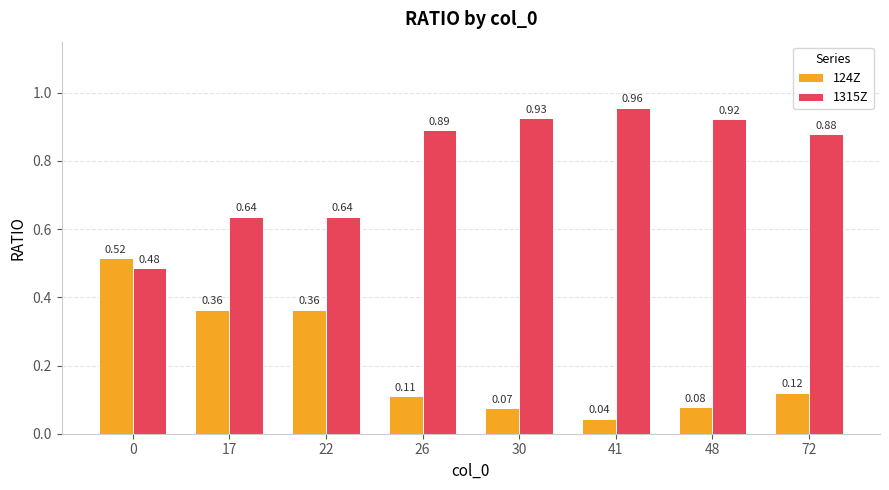

What is the difference between the highest and lowest values at 48?

0.8